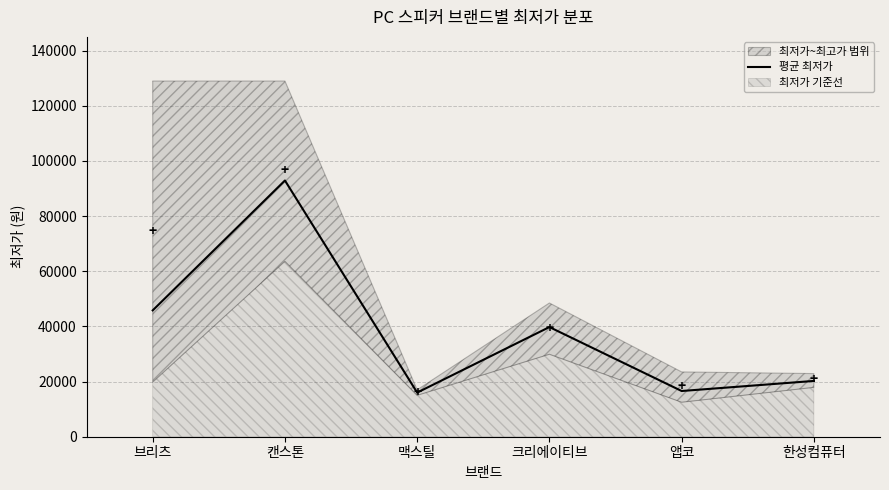

Is it true that 평균 최저가 equals 10777 at 앱코?

False